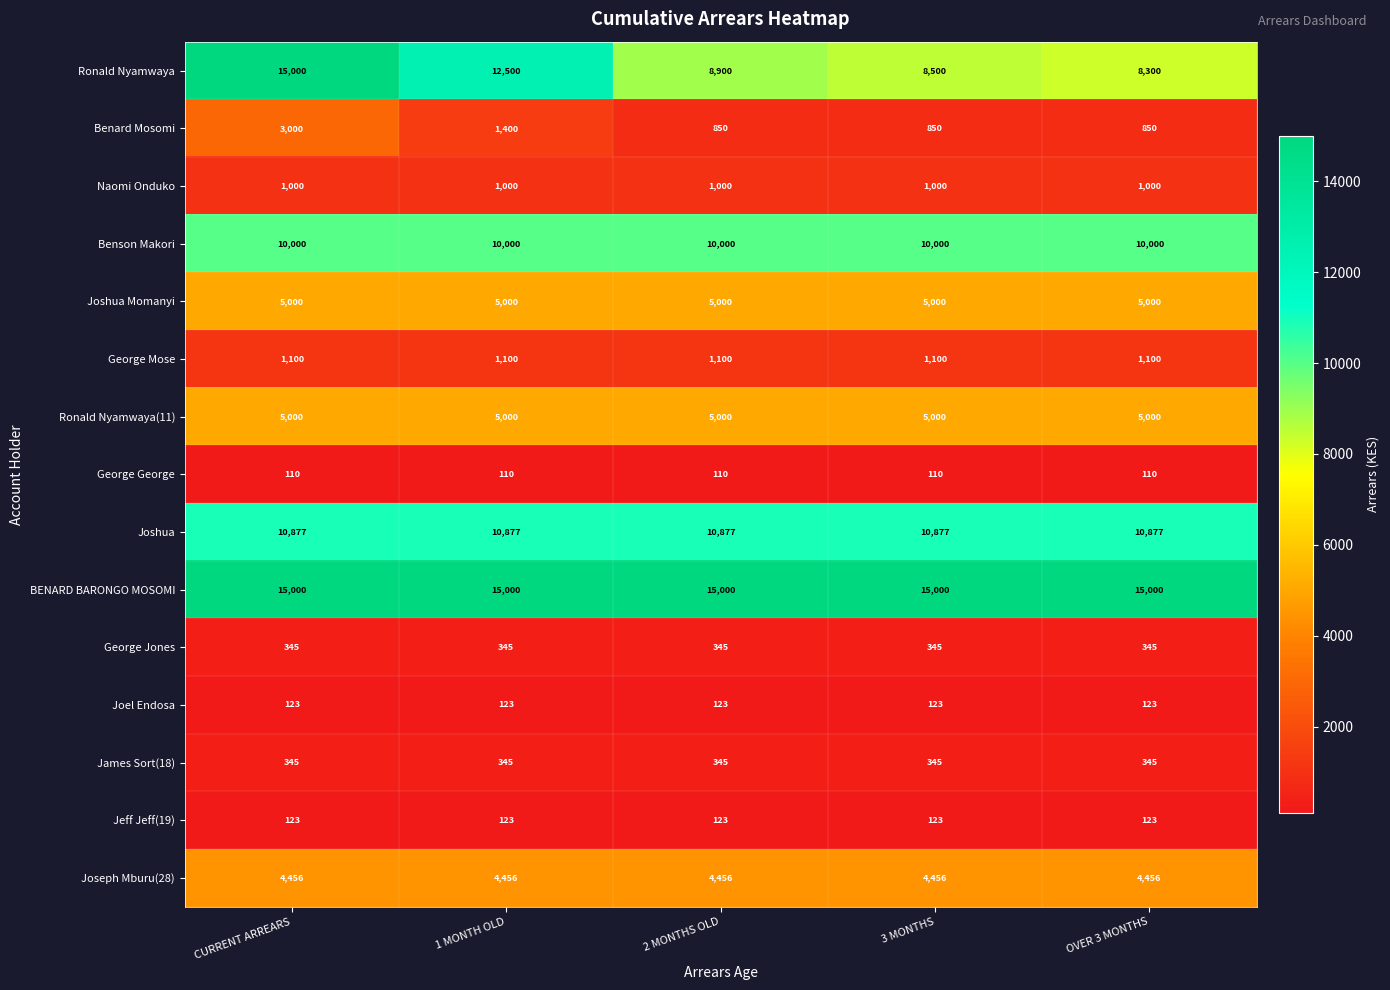

What is the minimum value shown in the chart?

110